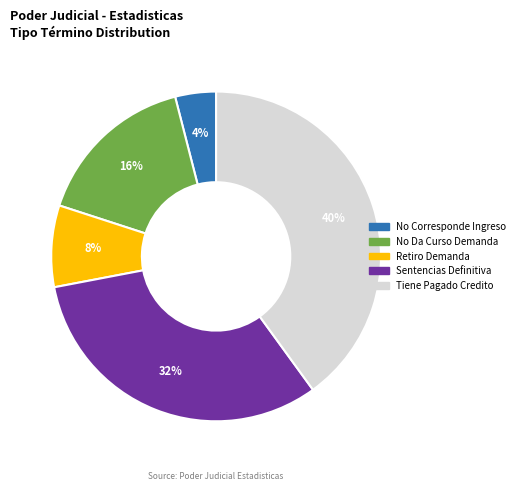

Rank the categories by value from highest to lowest.

Tiene Pagado Credito, Sentencias Definitiva, No Da Curso Demanda, Retiro Demanda, No Corresponde Ingreso